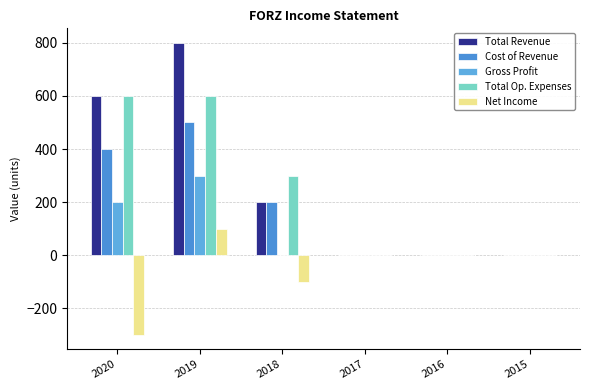

The value of Gross Profit at 2015 is -119. True or false?

False